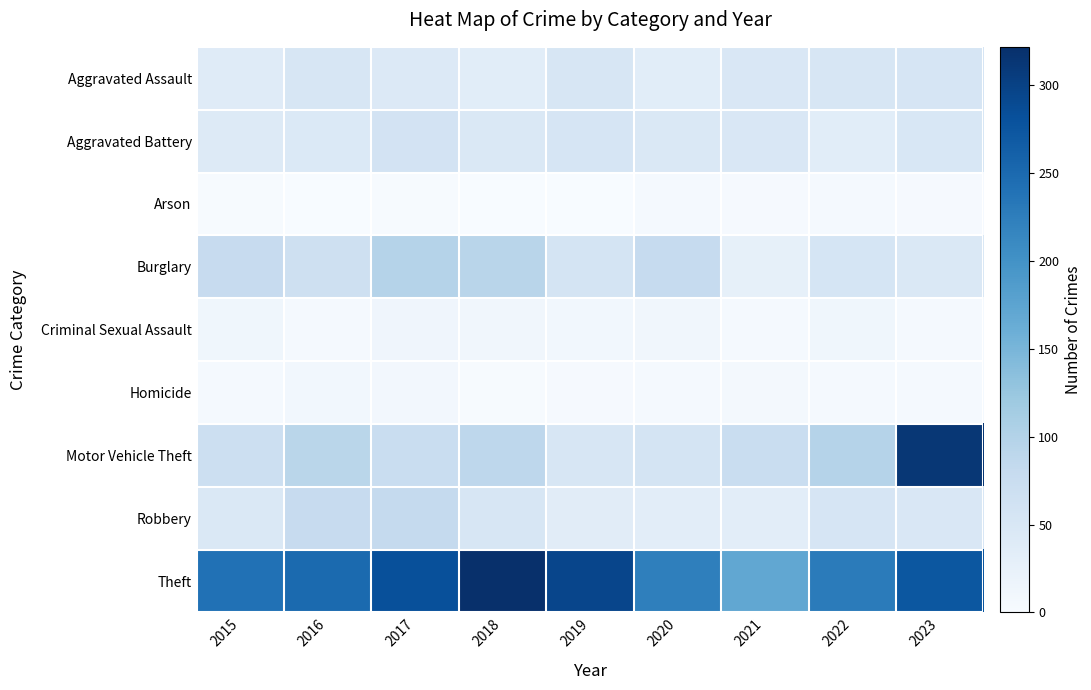

At how many categories does at least one series exceed 67?

9